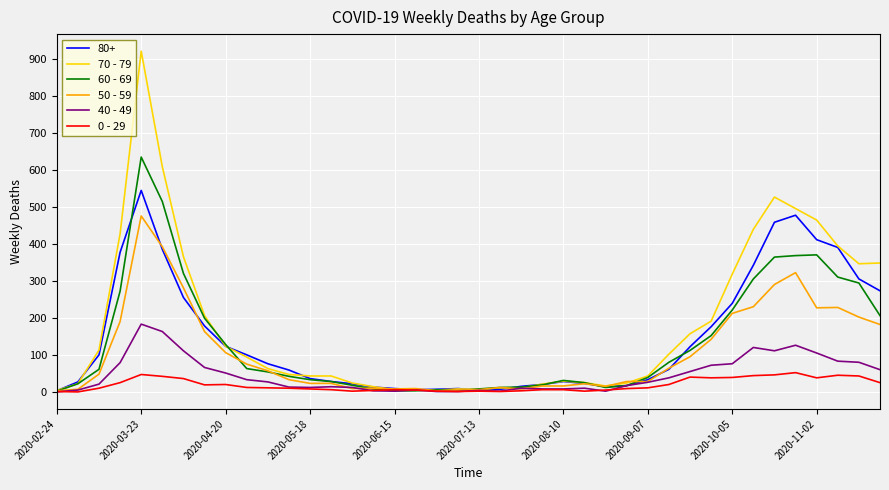

Rank the series by their maximum value, from highest to lowest.

70 - 79, 60 - 69, 80+, 50 - 59, 40 - 49, 0 - 29